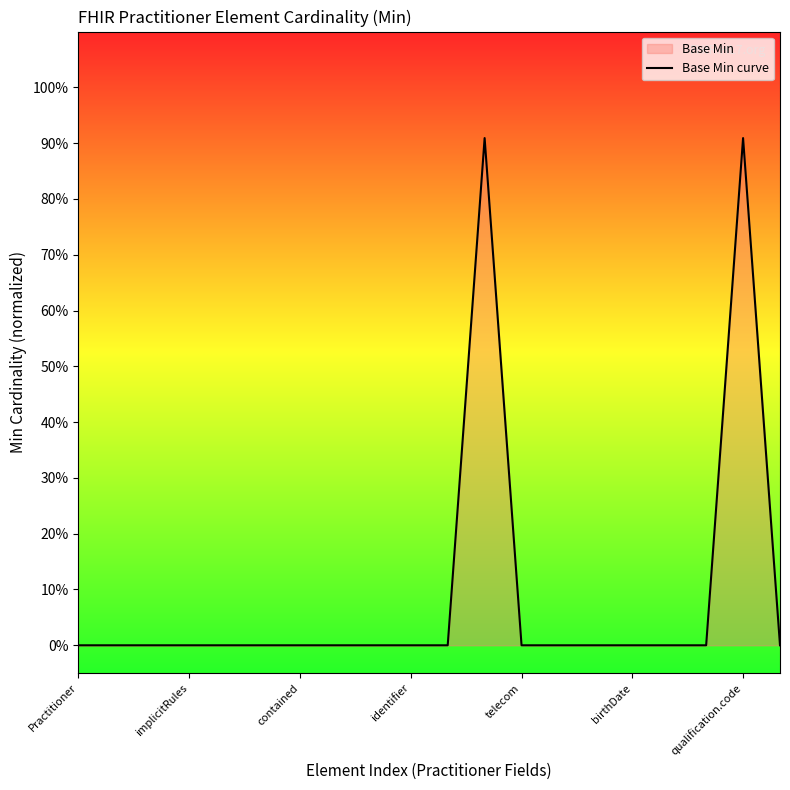

Is it true that the value at identifier is 0.0?

True